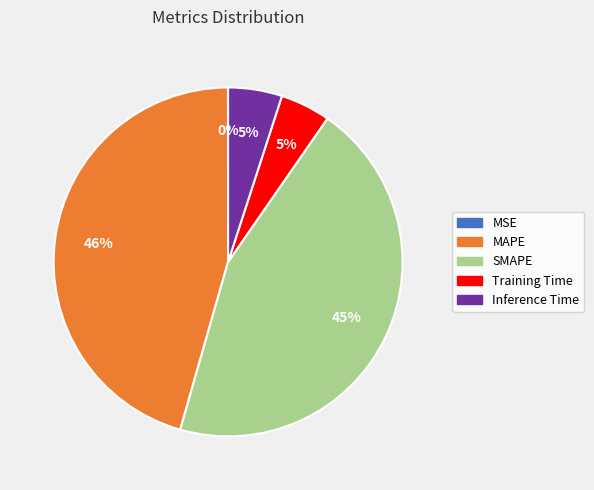

Is SMAPE the majority of the pie?

No